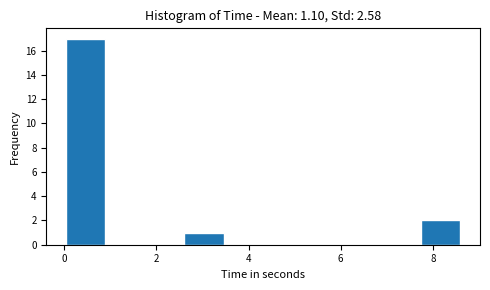

How tall is the bar that spans 0.0 to 0.8 on the x-axis? Neither the bar edges nor the heights are printed on the chart, so give them approximately, as read against the axes.

17